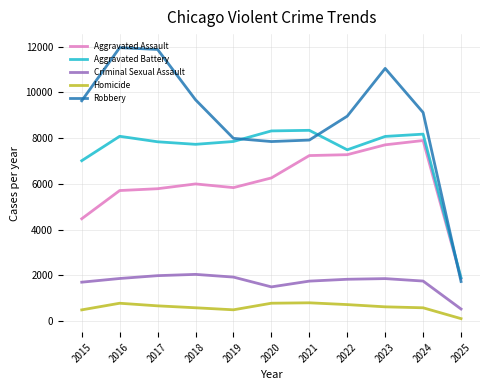

The Aggravated Assault series shows 3156 at 2021. True or false?

False